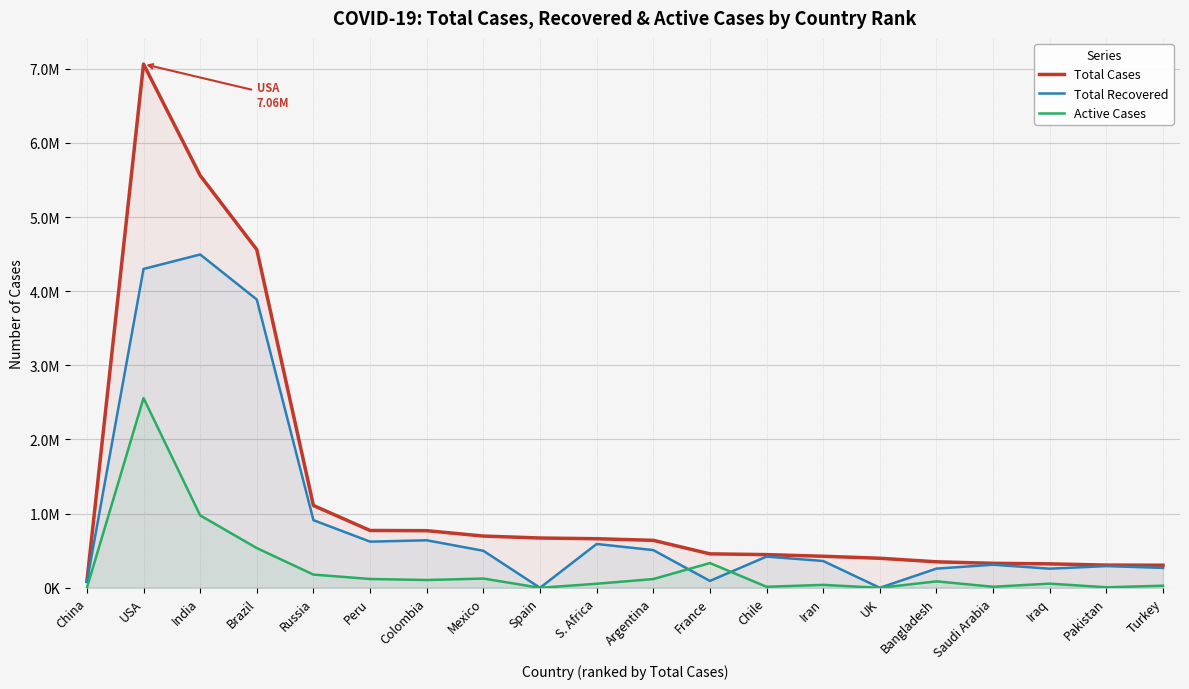

True or false: Active Cases has more than 2 points higher than both neighbors.

True